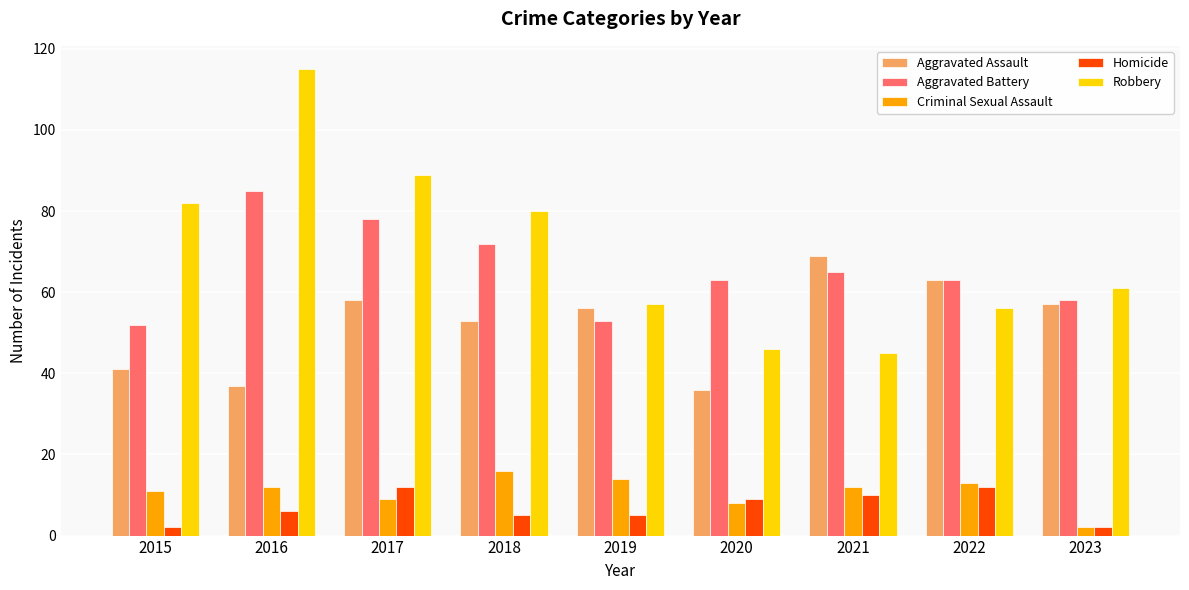

How many data points in Robbery are less than 61?

4